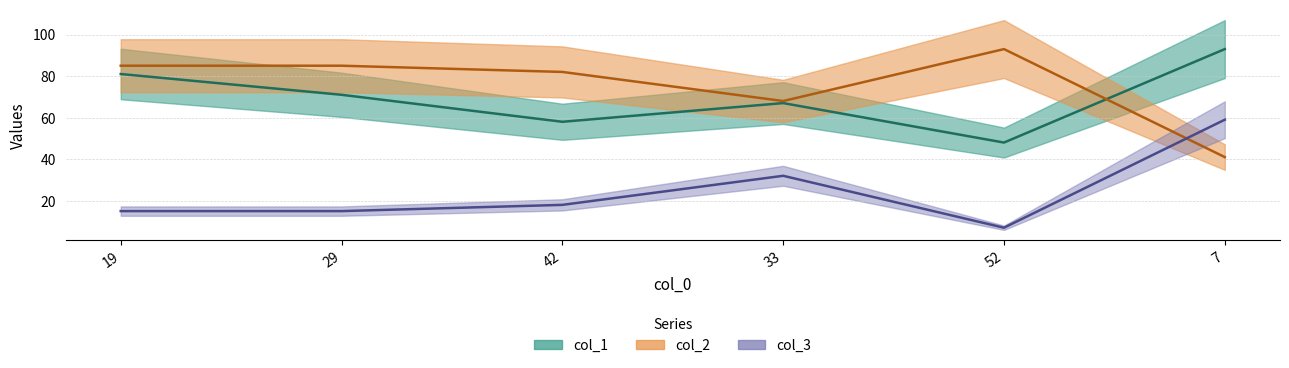

What is the value of the col_3 point at the 3rd from the left?

82